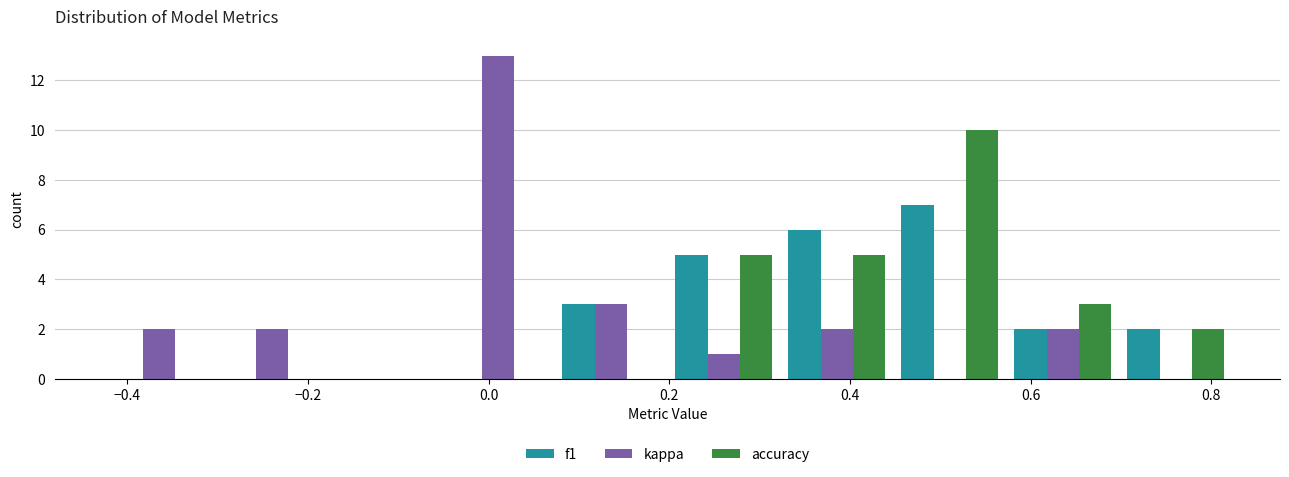

In the f1 series, which range on the x-axis has the tallest bar?

0.44 to 0.58